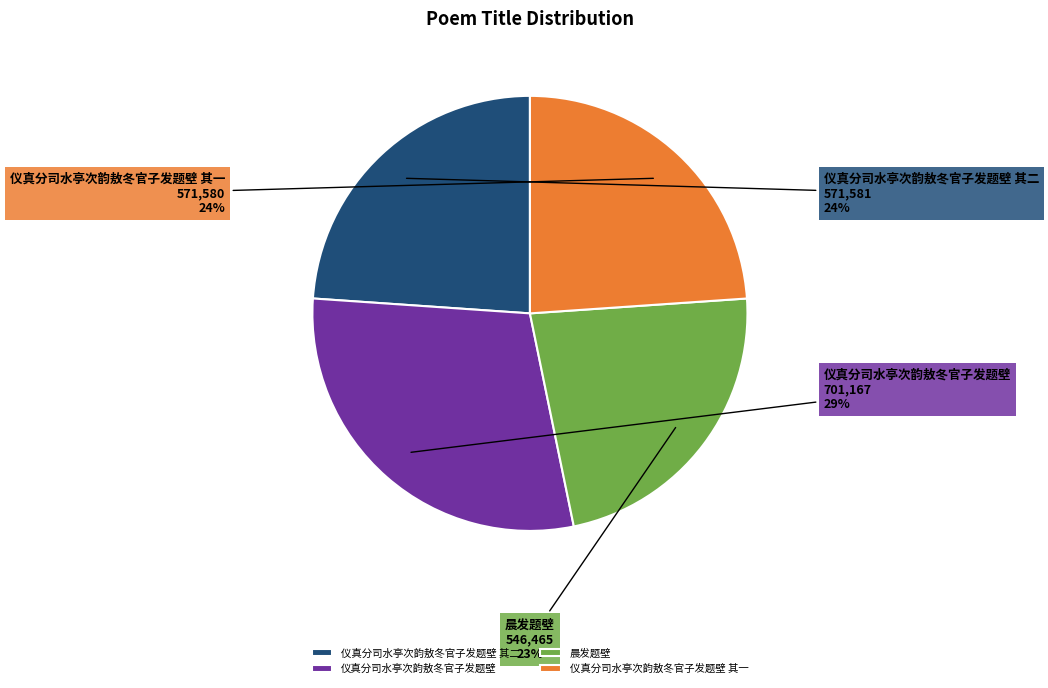

To the nearest percent, what portion does 仪真分司水亭次韵敖冬官子发题壁 represent?

29%